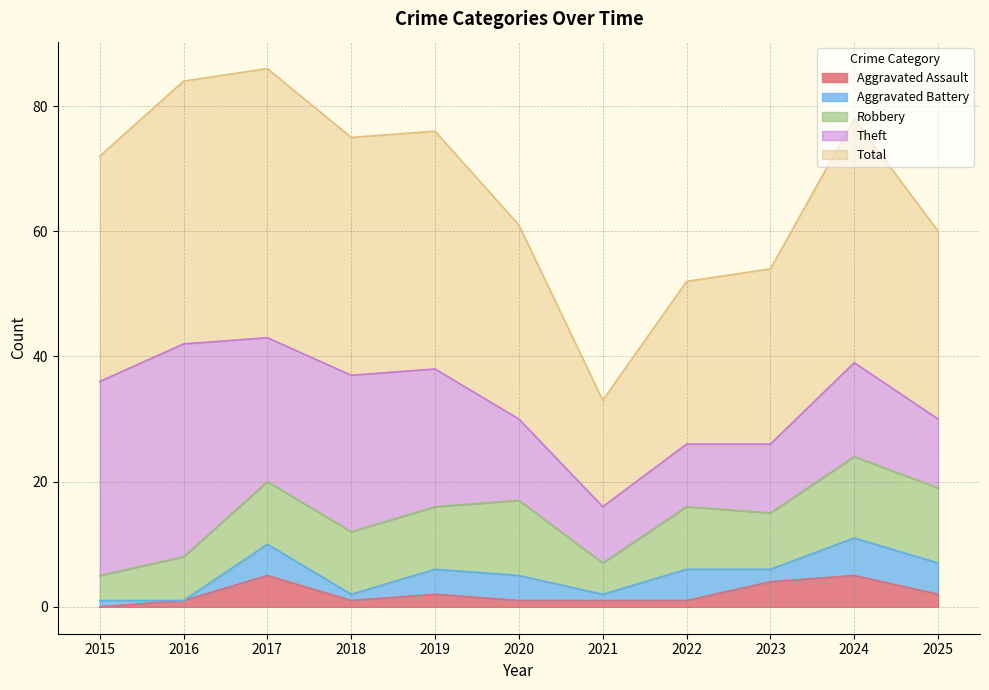

Does the chart have visible grid lines?

Yes